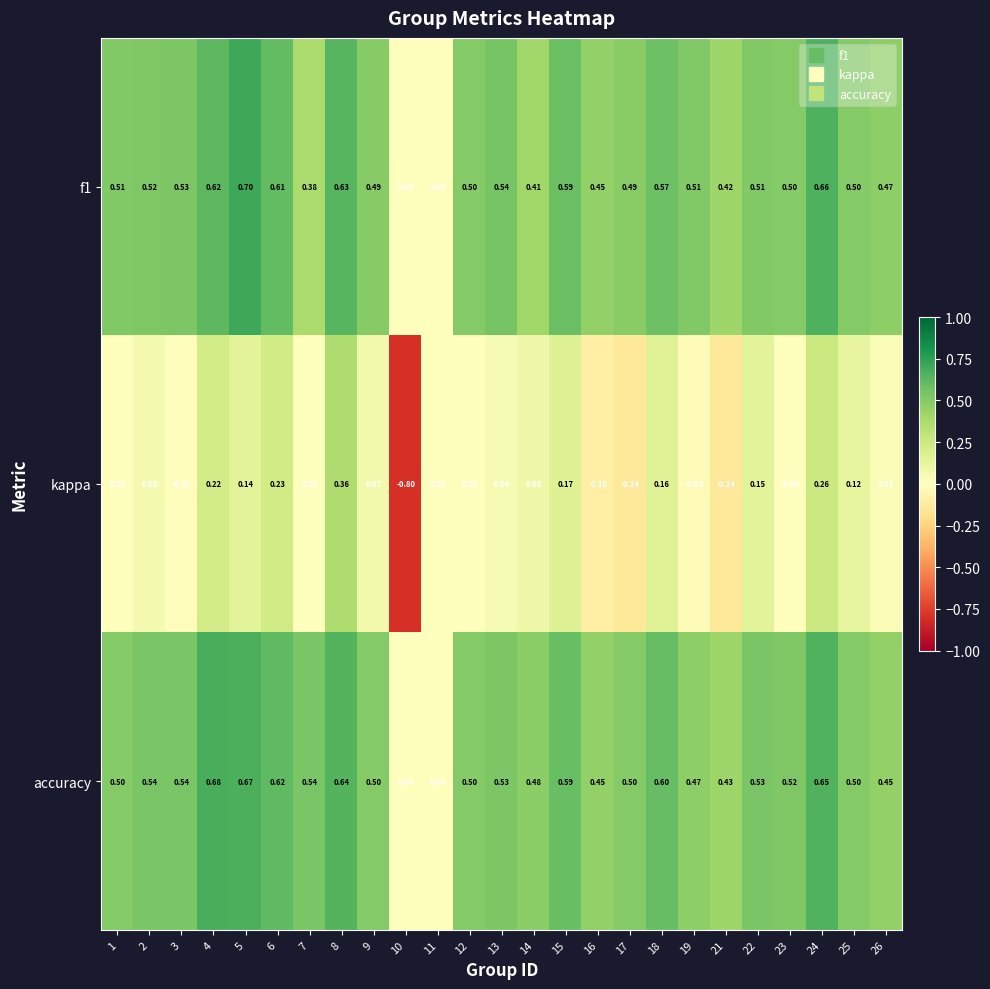

Which series has the widest spread of values?

kappa